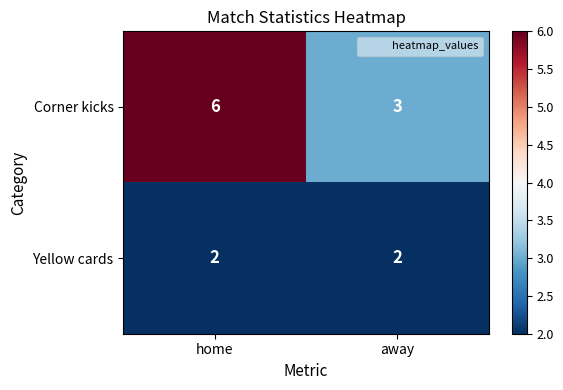

Between home and away, which series saw the biggest shift?

Corner kicks